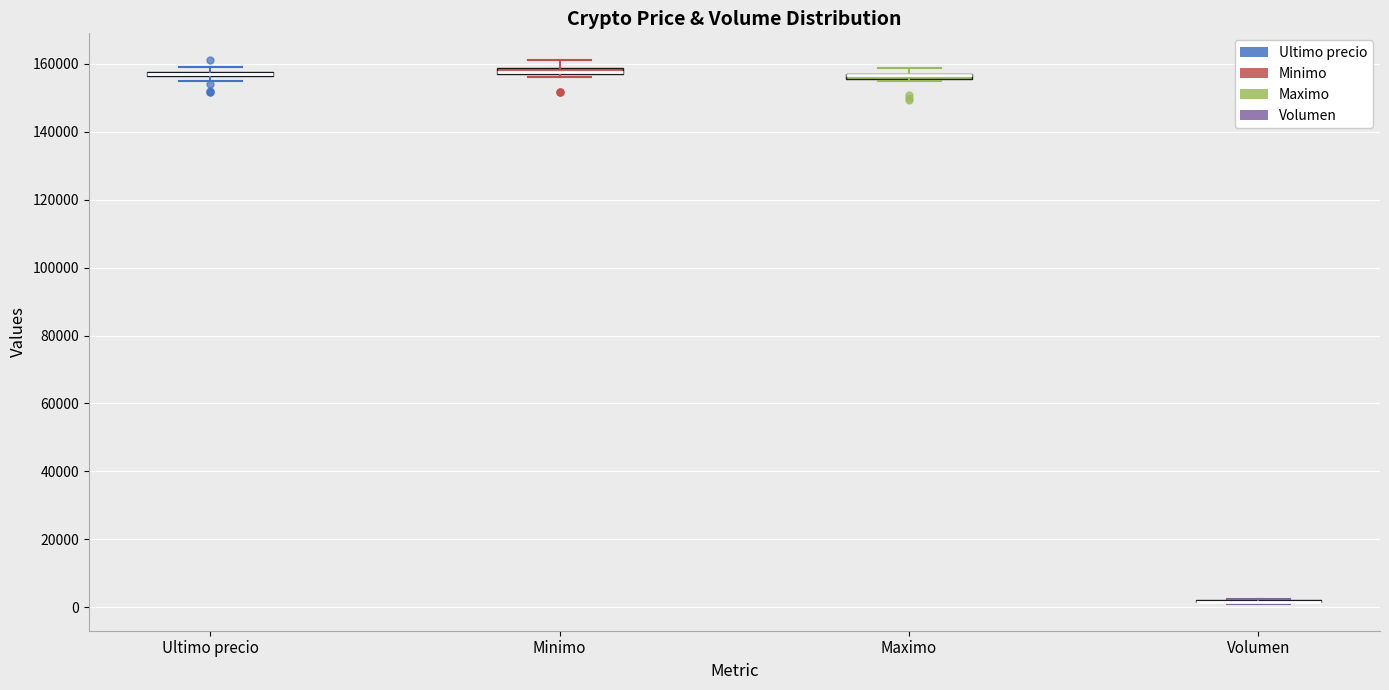

Where is the lower edge of the box for Maximo on the y-axis? The values are not printed on the chart, so give them approximately, as read against the axis.

156000